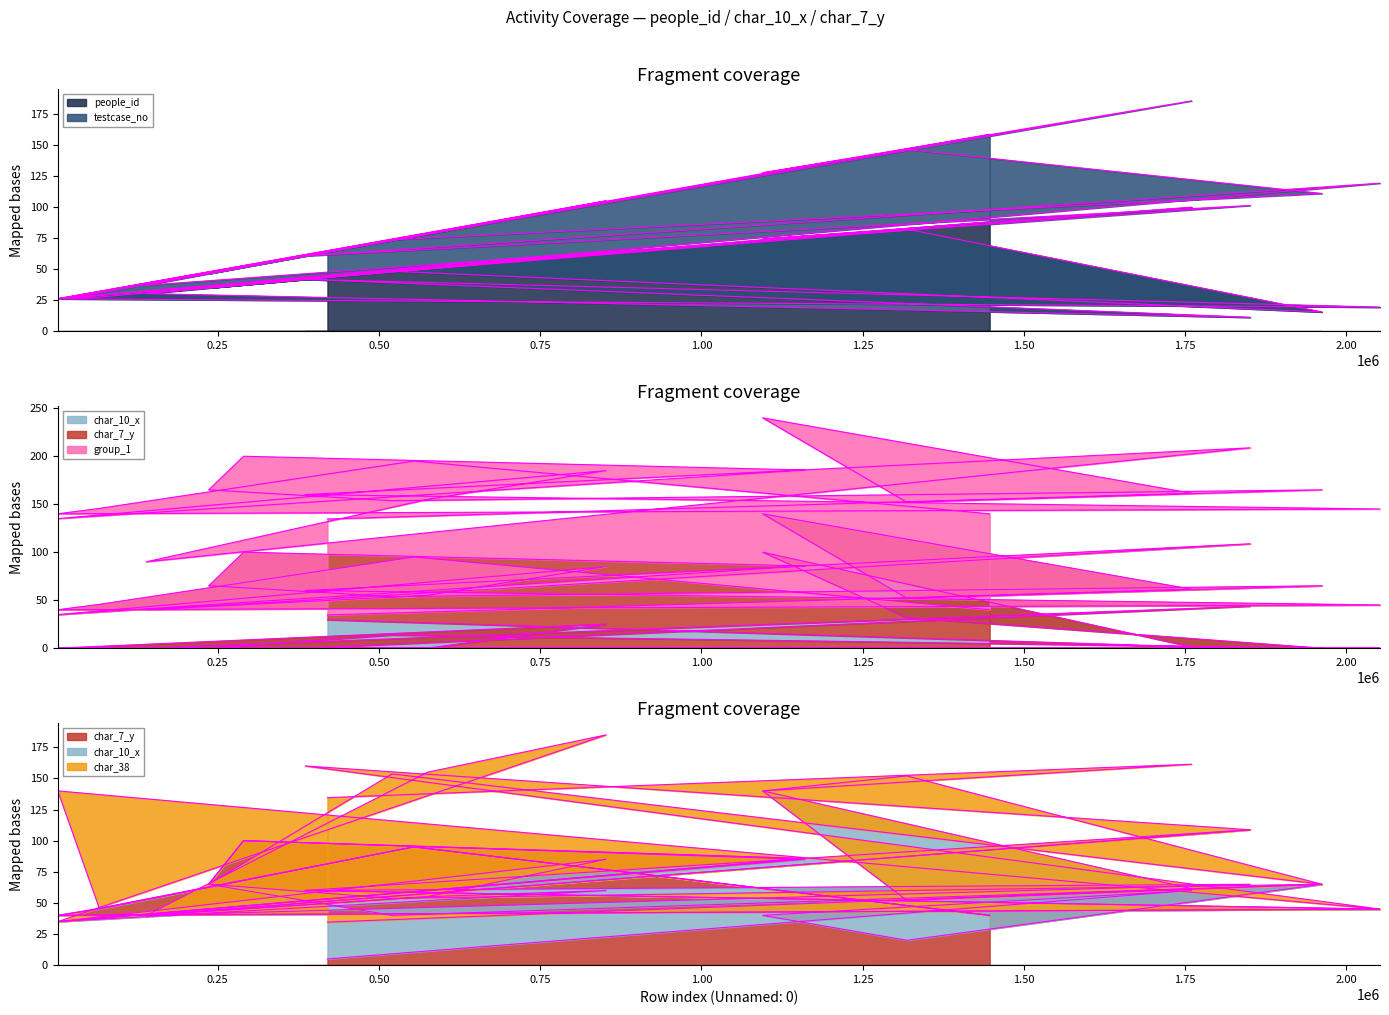

Rank the series at 1318523 from highest to lowest value.

people_id, char_10_x, char_7_y